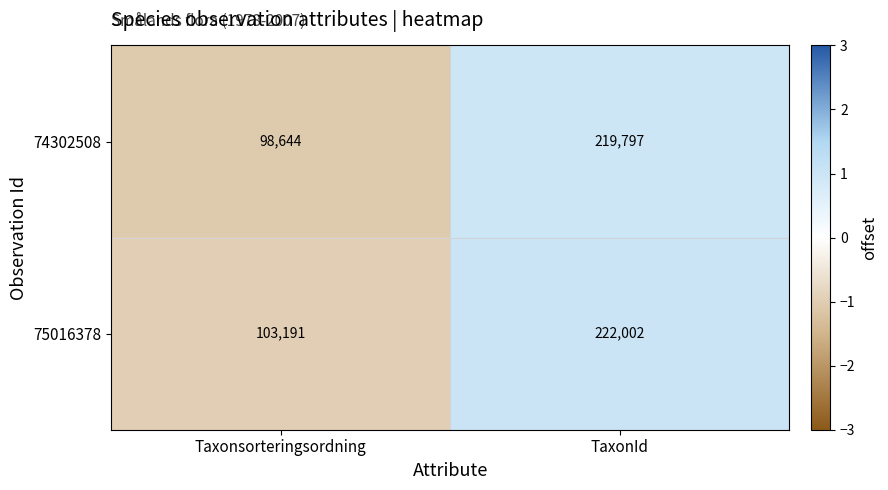

Rank the series by their average value, from highest to lowest.

75016378, 74302508